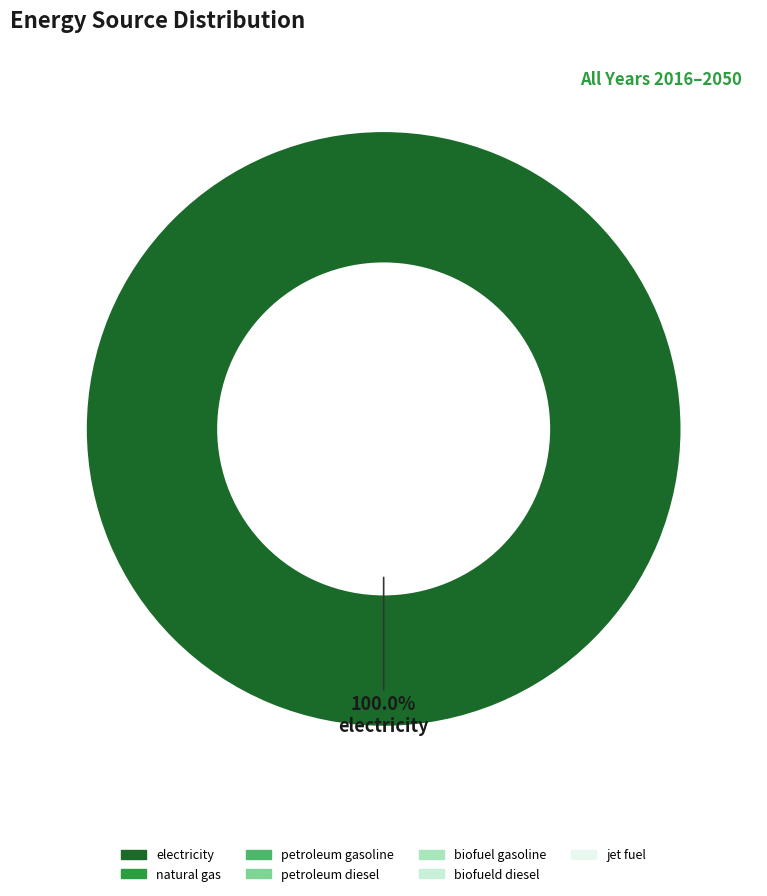

Is there a majority slice in this chart?

Yes